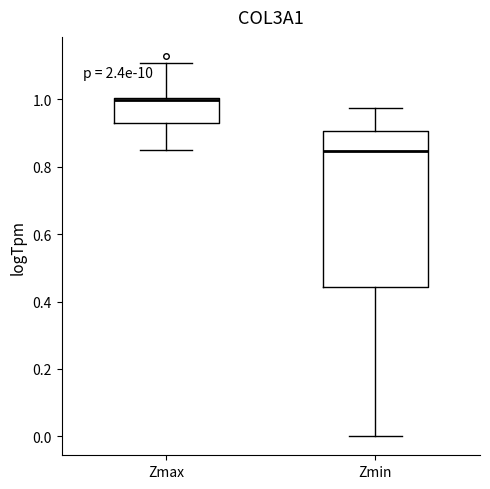

Reading left to right, transcribe this box plot: for each box, give where its median line is, the range the box spans, and where its two whiskers end, as read against the y-axis. The values are not printed on the chart, so give them approximately, as read against the axis.

Zmax: median 1.00 (drawn on the box's upper edge), box 0.92 to 1.00, whiskers 0.86 to 1.10
Zmin: median 0.84, box 0.44 to 0.90, whiskers 0.00 to 0.98